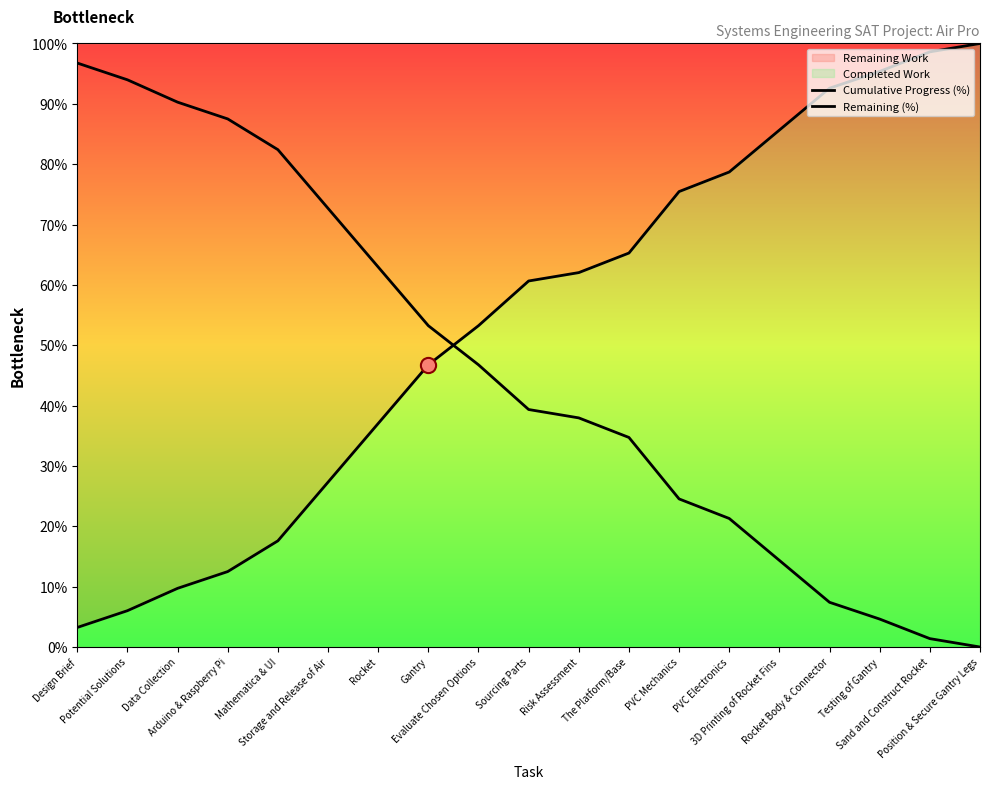

At how many categories does at least one series exceed 18?

19